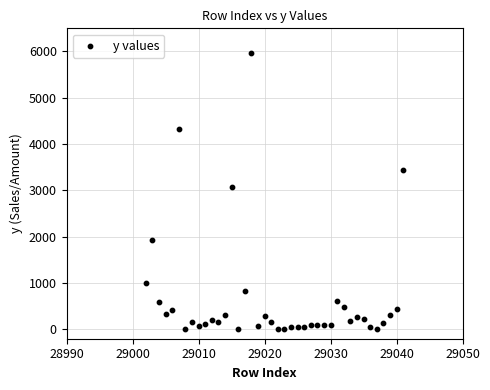

What Y value in the scatter plot is closest to 2988?

3077.5